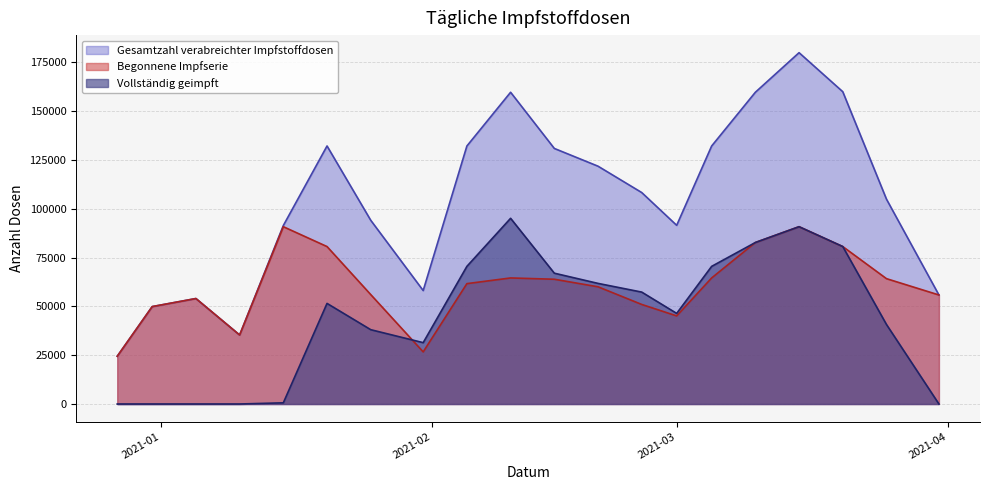

The Begonnene Impfserie series shows 26694 at 2021-01-31. True or false?

True